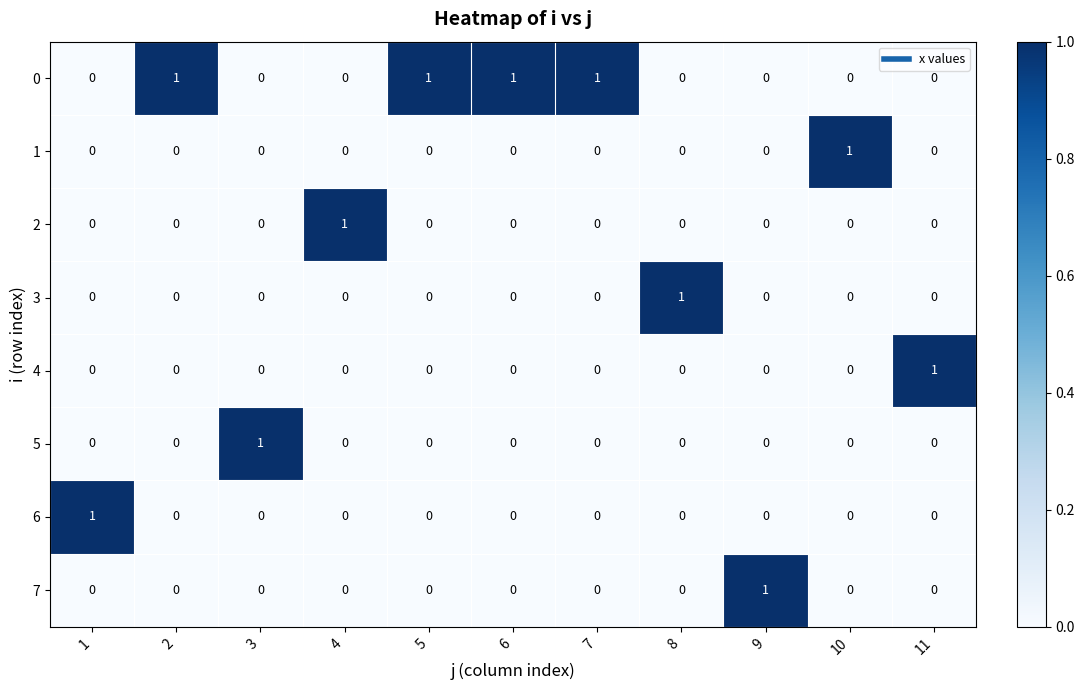

The 3 series shows 0 at 4. True or false?

True